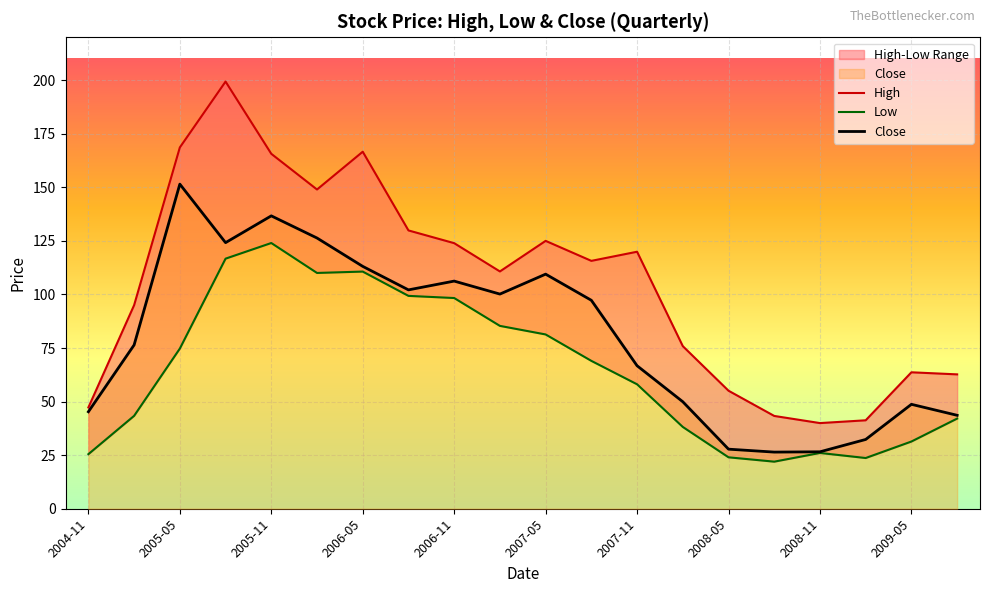

Which category has the highest value in the Close series?

2005-05